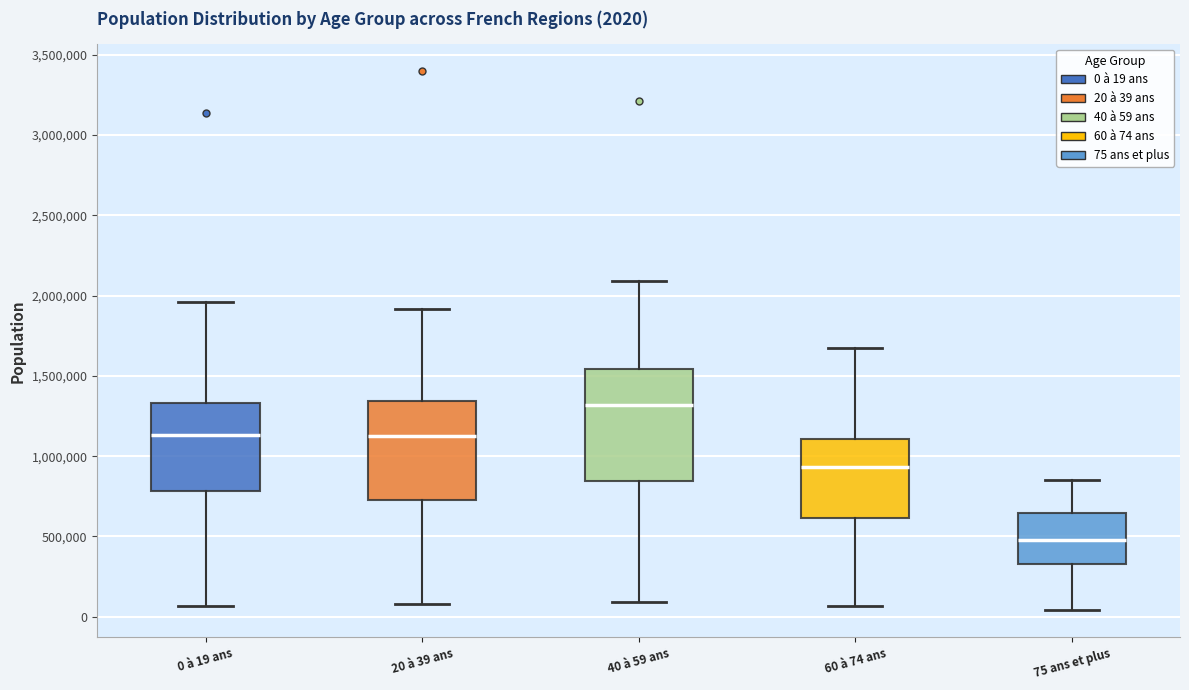

Which box is the tallest, from its lower edge to its upper edge?

40 à 59 ans